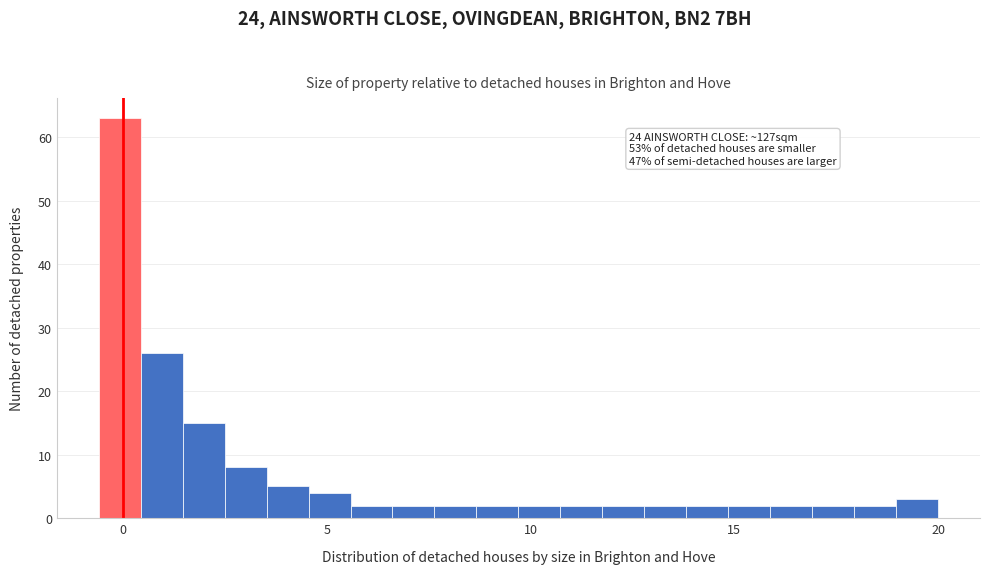

Around what value on the x-axis is the tallest bar? Give the approximate position of its centre, as read against the axis.

0.0